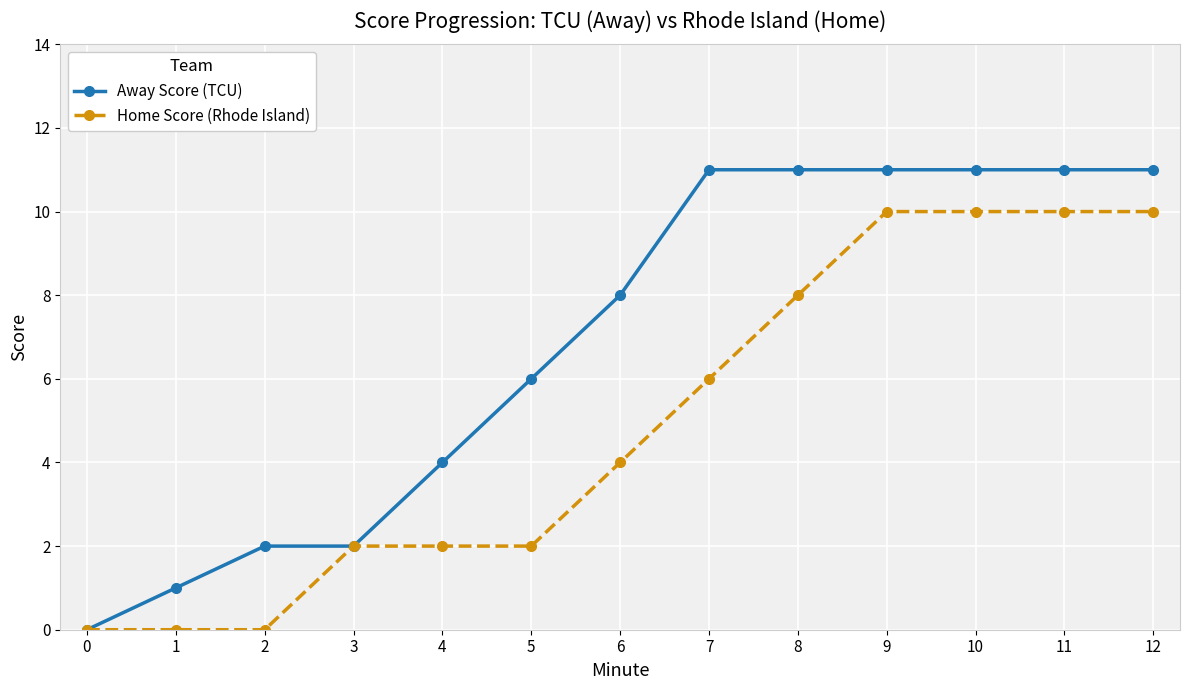

Which series has the largest range (max minus min)?

Away Score (TCU)